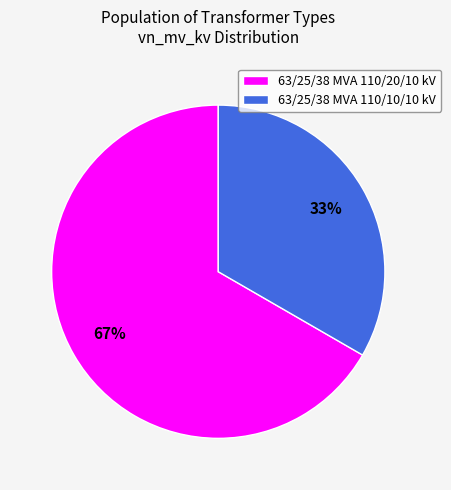

Which slice is the smallest?

63/25/38 MVA 110/10/10 kV